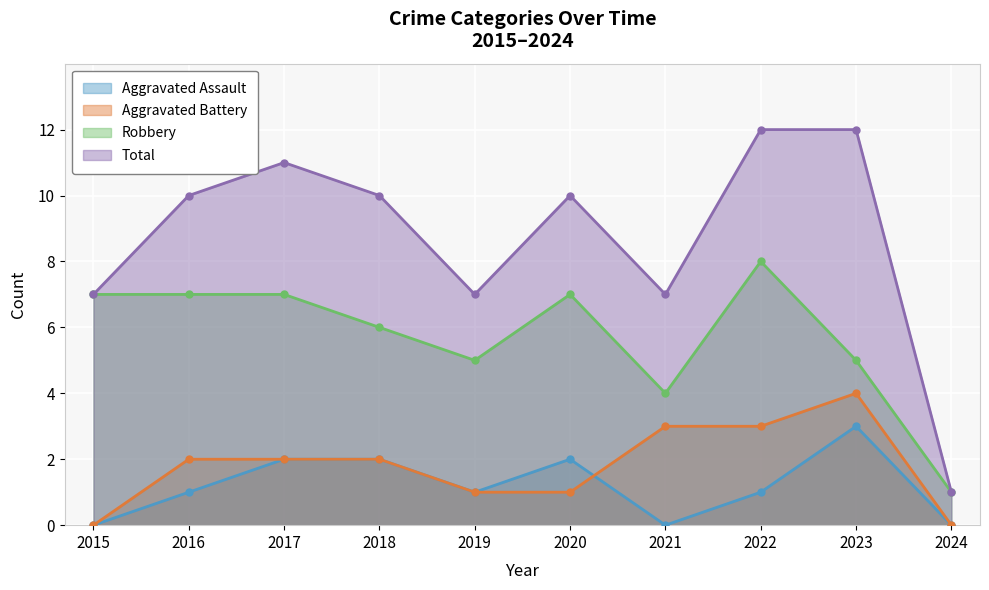

What is the difference between the maximum and minimum values in the Robbery series?

7